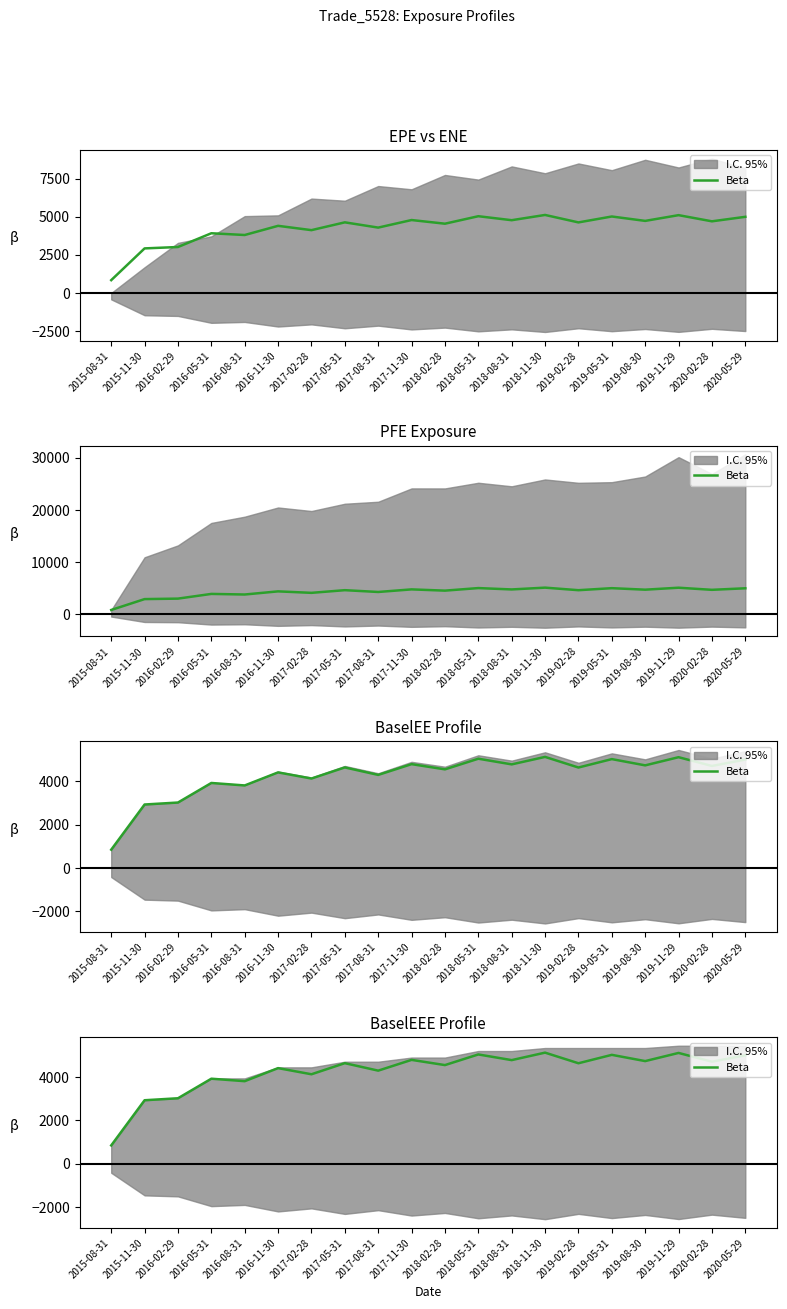

Where is the first local minimum?

2016-08-31